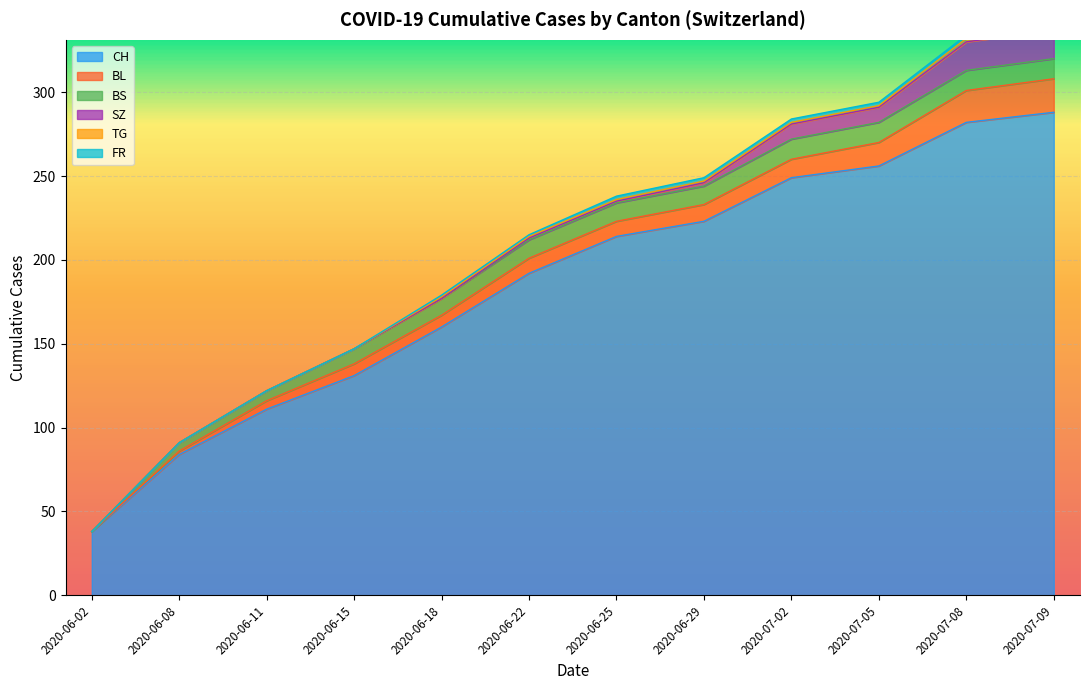

The SZ series shows 17 at 2020-07-08. True or false?

True